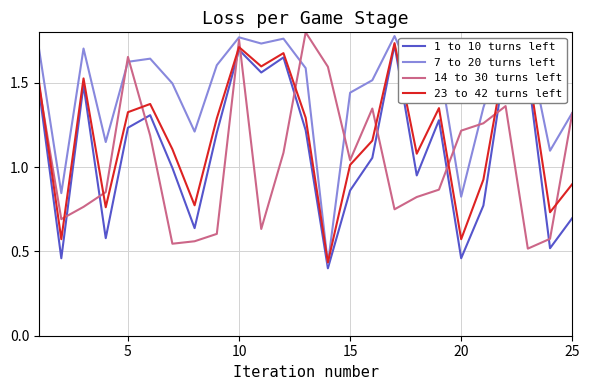

True or false: 14 to 30 turns left and 1 to 10 turns left cross at least once.

True